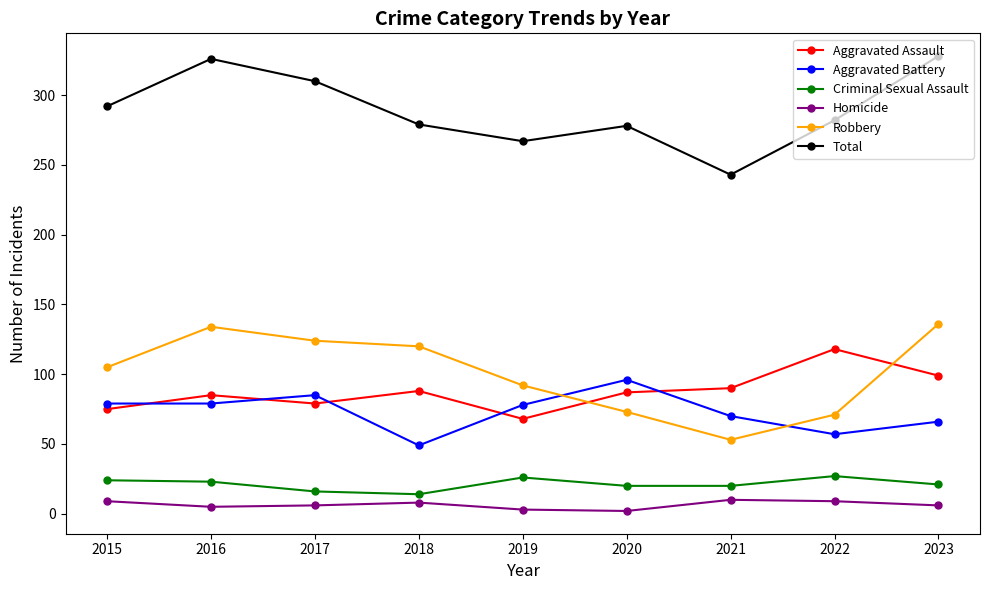

What is the maximum value for Criminal Sexual Assault?

27